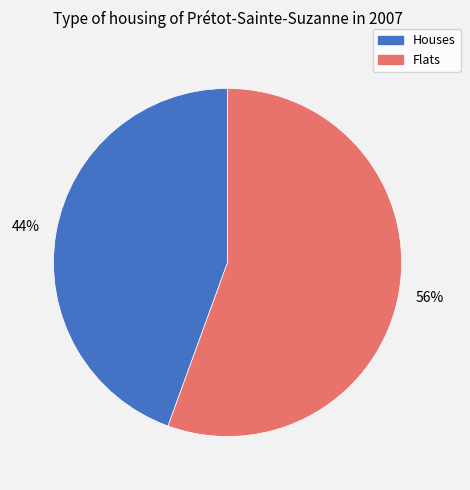

Is there any slice that represents more than half of the pie?

Yes